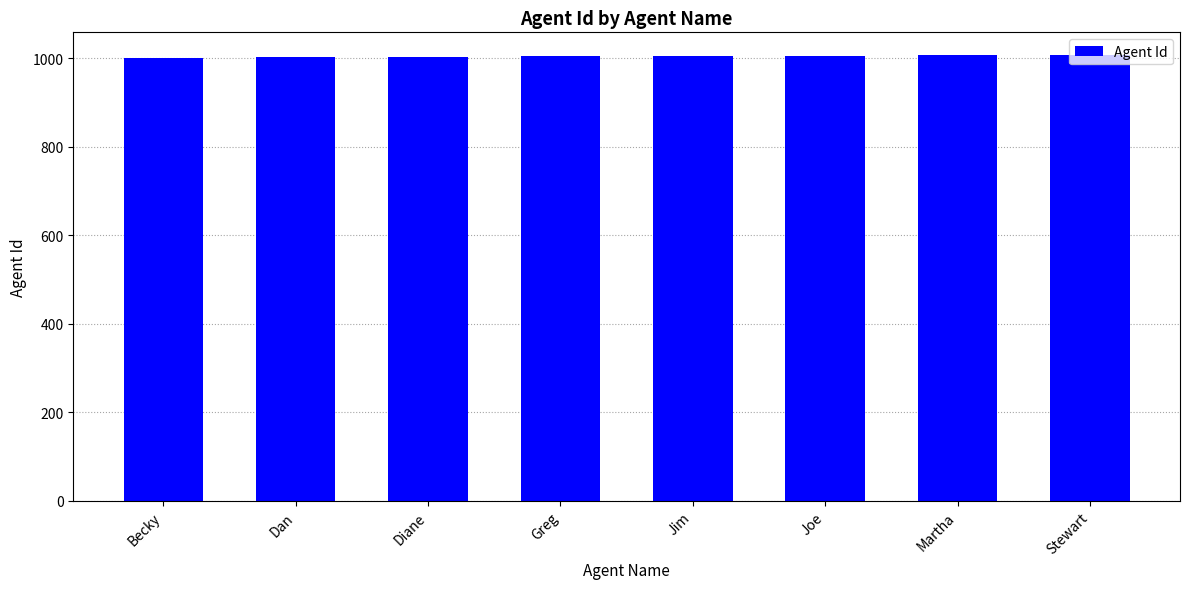

What is the difference between the maximum and minimum values?

7